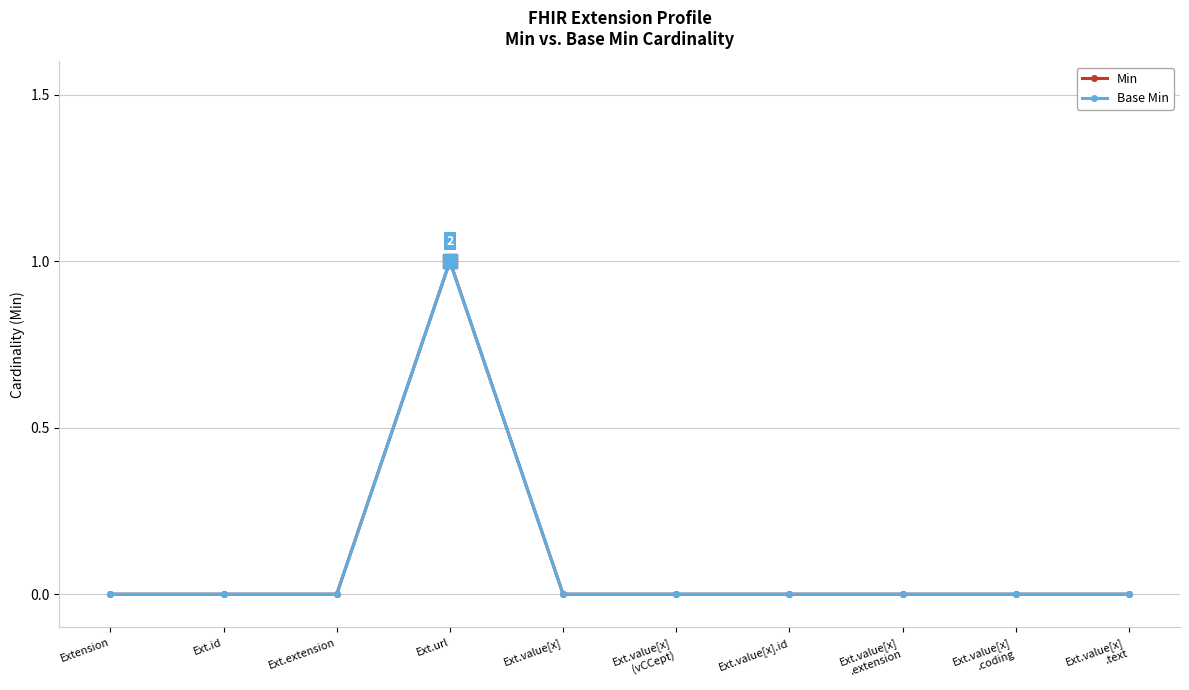

Rank the series at Ext.value[x]
.coding from lowest to highest value.

Min, Base Min